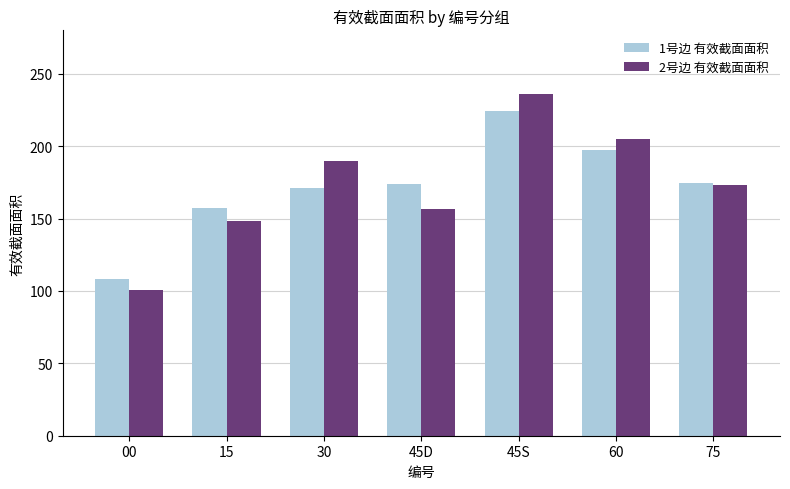

What is the difference between the highest and lowest values at 45D?

17.7